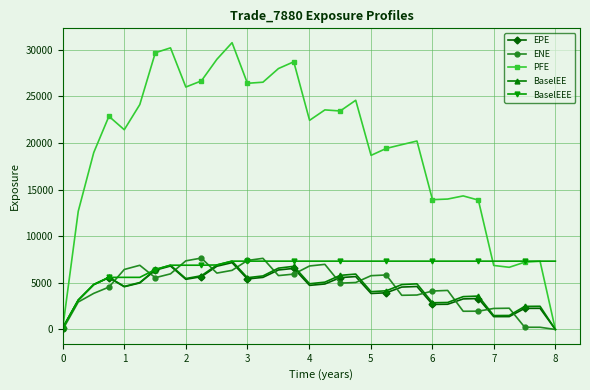

What is the maximum value for BaselEEE?

7324.9